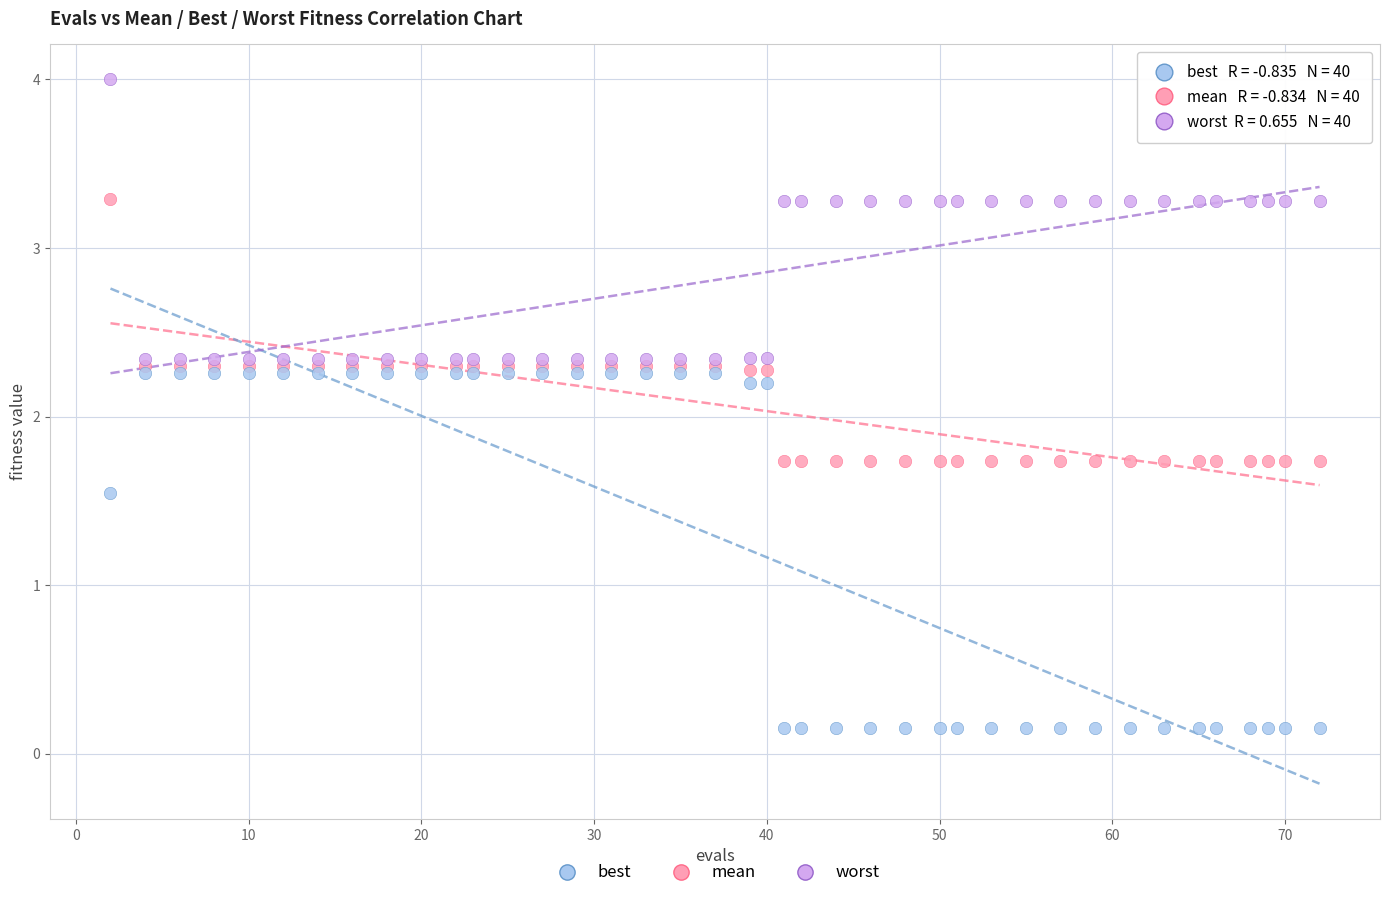

Which series contains the lowest Y value?

best